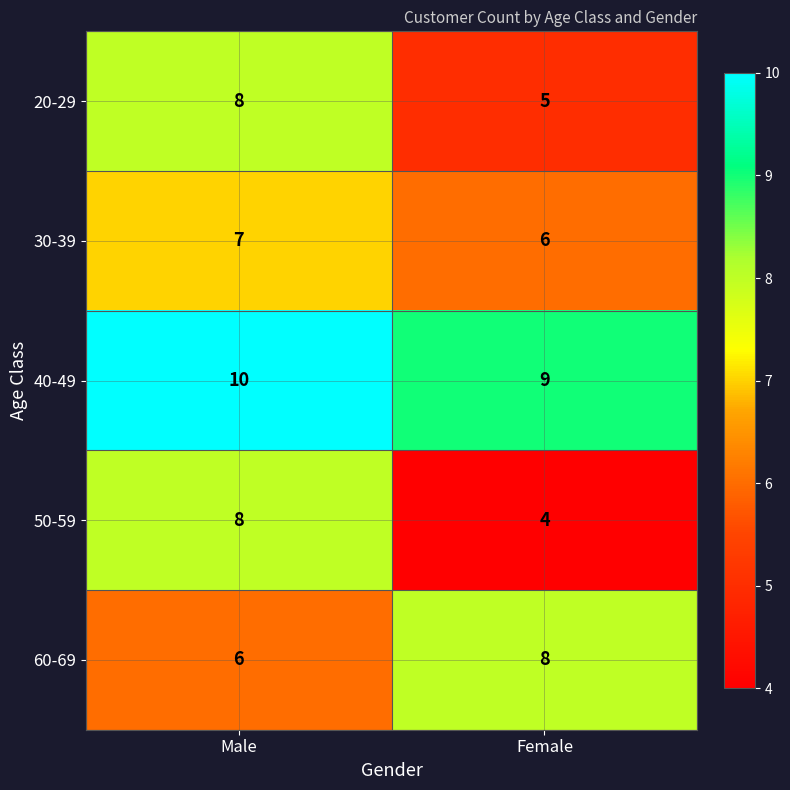

The value of 60-69 at Male is 11. True or false?

False